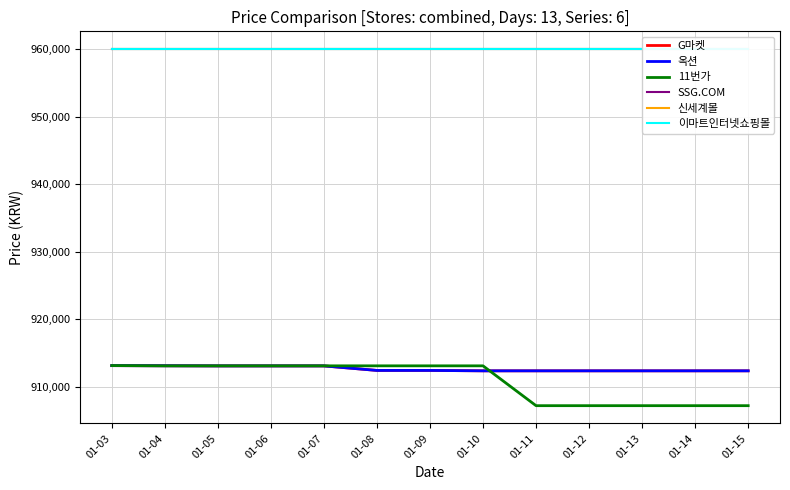

At which category is the sum across all series the highest?

01-03